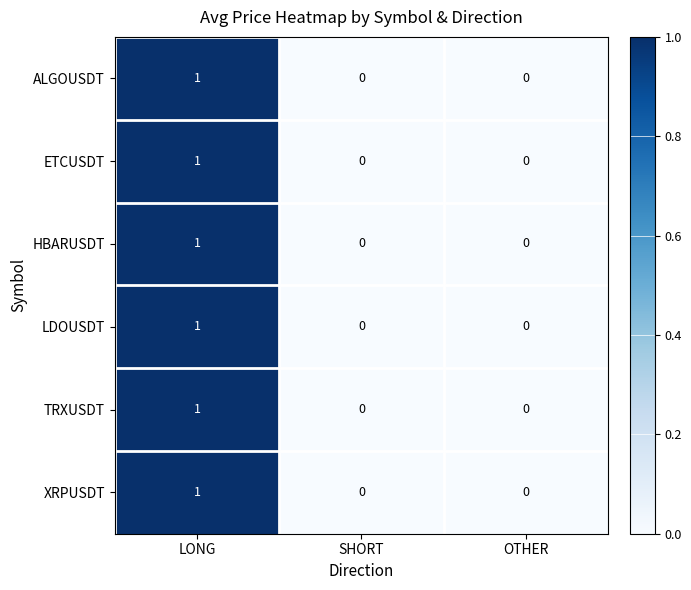

Reading left to right, extract all data points from this chart.

ALGOUSDT: LONG=1	SHORT=0	OTHER=0
ETCUSDT: LONG=1	SHORT=0	OTHER=0
HBARUSDT: LONG=1	SHORT=0	OTHER=0
LDOUSDT: LONG=1	SHORT=0	OTHER=0
TRXUSDT: LONG=1	SHORT=0	OTHER=0
XRPUSDT: LONG=1	SHORT=0	OTHER=0